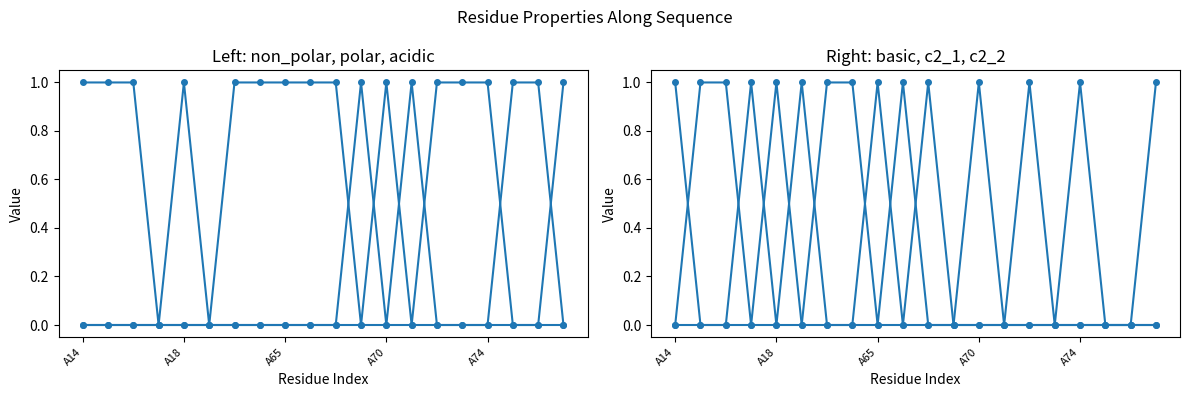

Reading left to right, extract all data points from this chart.

non_polar: 1	1	1	0	1	0	1	1	1	1	1	0	1	0	1	1	1	0	0	1
polar: 0	0	0	0	0	0	0	0	0	0	0	0	0	0	0	0	0	1	1	0
acidic: 0	0	0	0	0	0	0	0	0	0	0	1	0	1	0	0	0	0	0	0
basic: 0	0	0	1	0	1	0	0	0	0	0	0	0	0	0	0	0	0	0	0
c2_1: 0	1	1	0	1	0	0	0	1	0	1	0	0	0	1	0	1	0	0	0
c2_2: 1	0	0	0	0	0	1	1	0	1	0	0	1	0	0	0	0	0	0	1